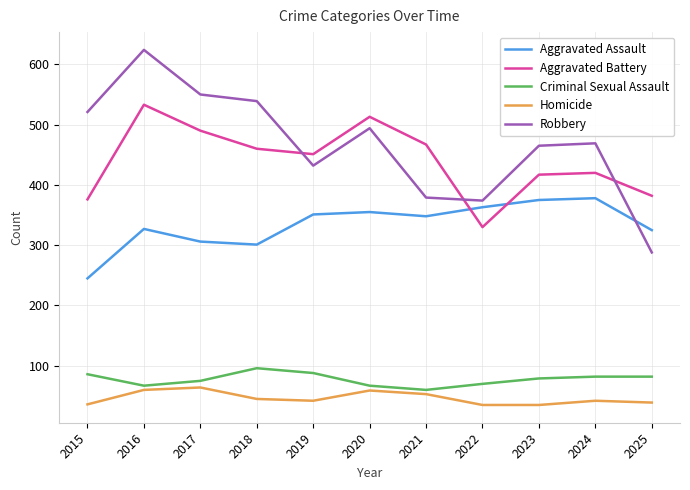

Is it true that Aggravated Assault equals 378 at 2024?

True